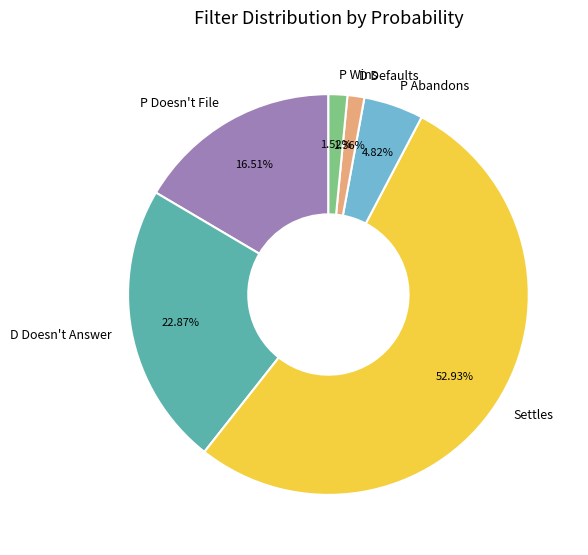

How many slices are in this pie chart?

6